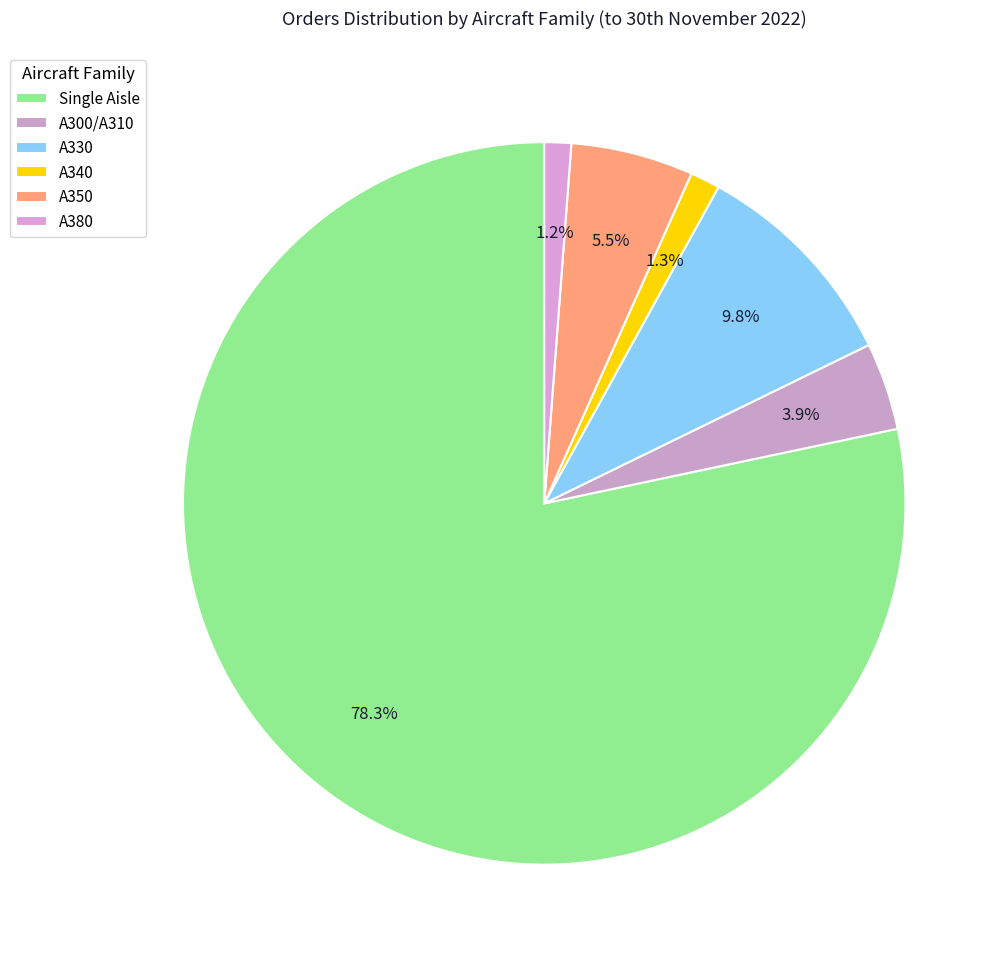

Approximately how many times larger is the value at A340 compared to A350?

0.2